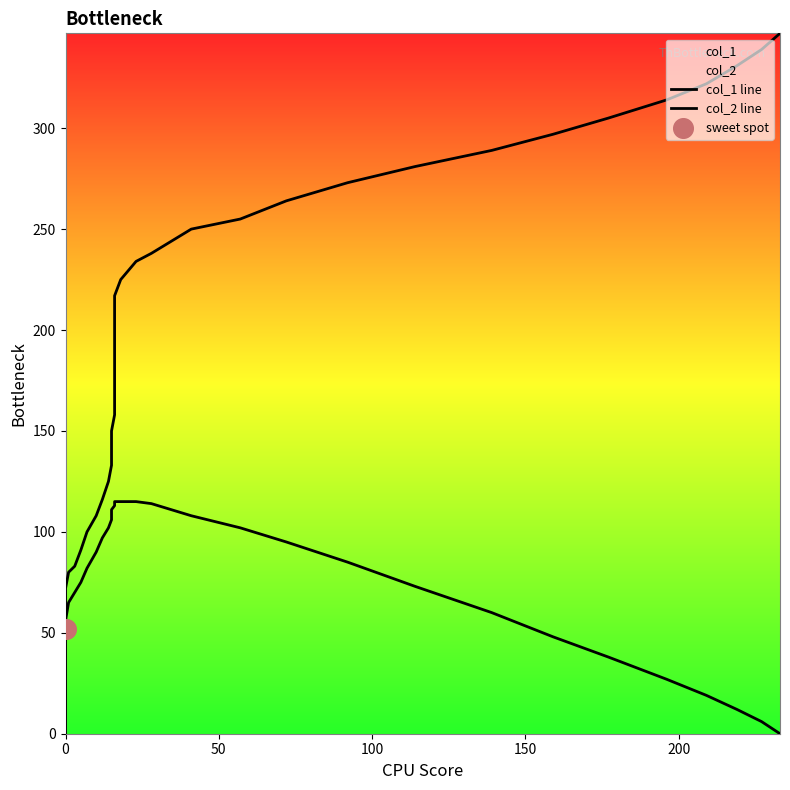

Is the value of col_1 line at 150 greater than the value of col_2 line at 30?

No